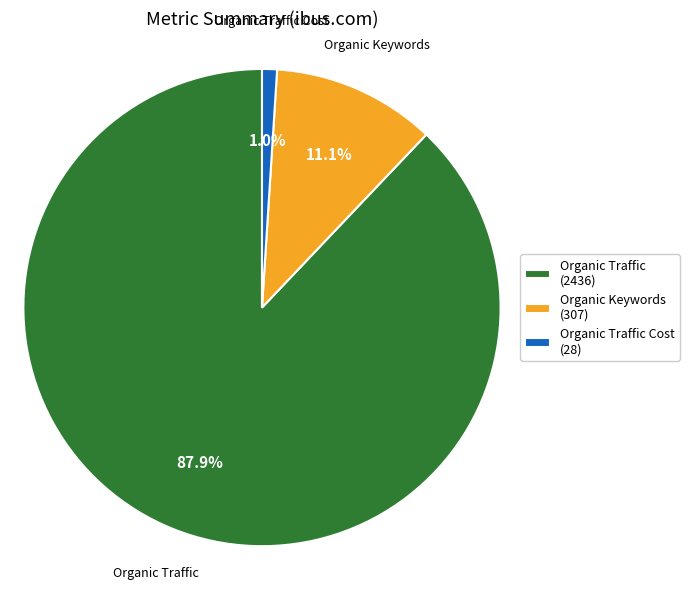

Which slice is the smallest?

Organic Traffic Cost